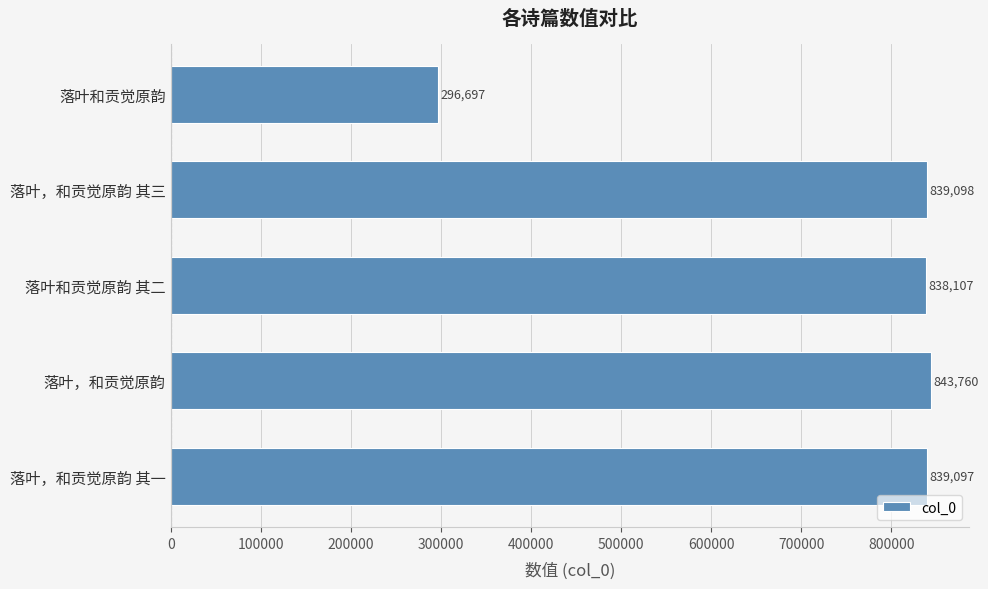

The value at 落叶，和贡觉原韵 其三 is 1372162. True or false?

False